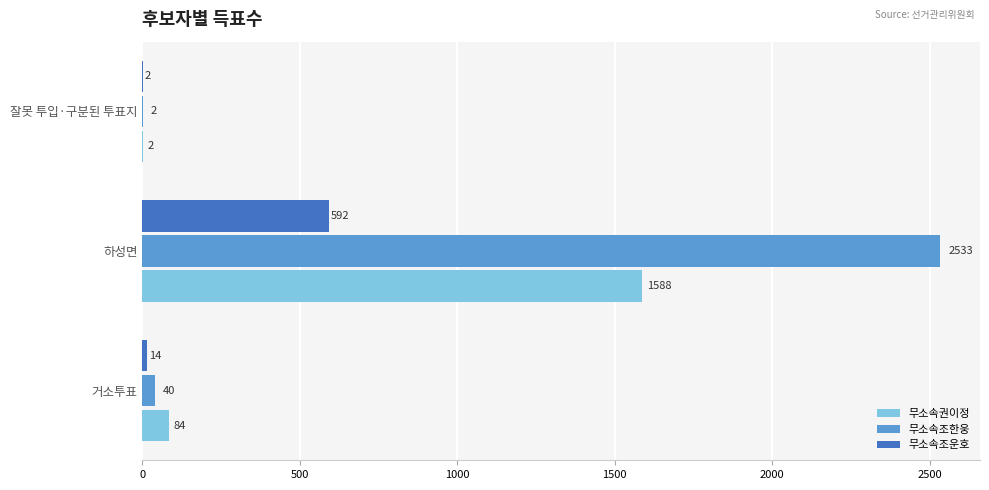

Which series changed the most between 거소투표 and 잘못 투입·구분된 투표지?

무소속권이정